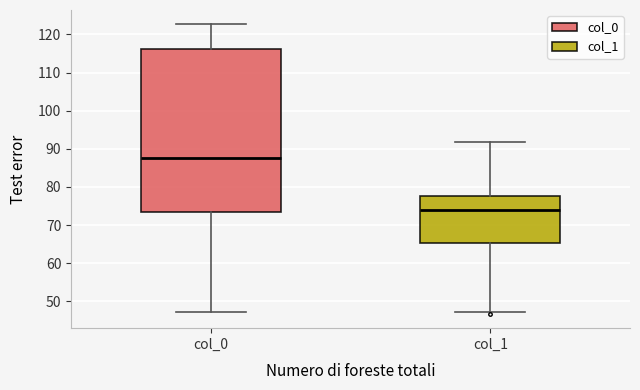

Which box is the tallest, from its lower edge to its upper edge?

col_0